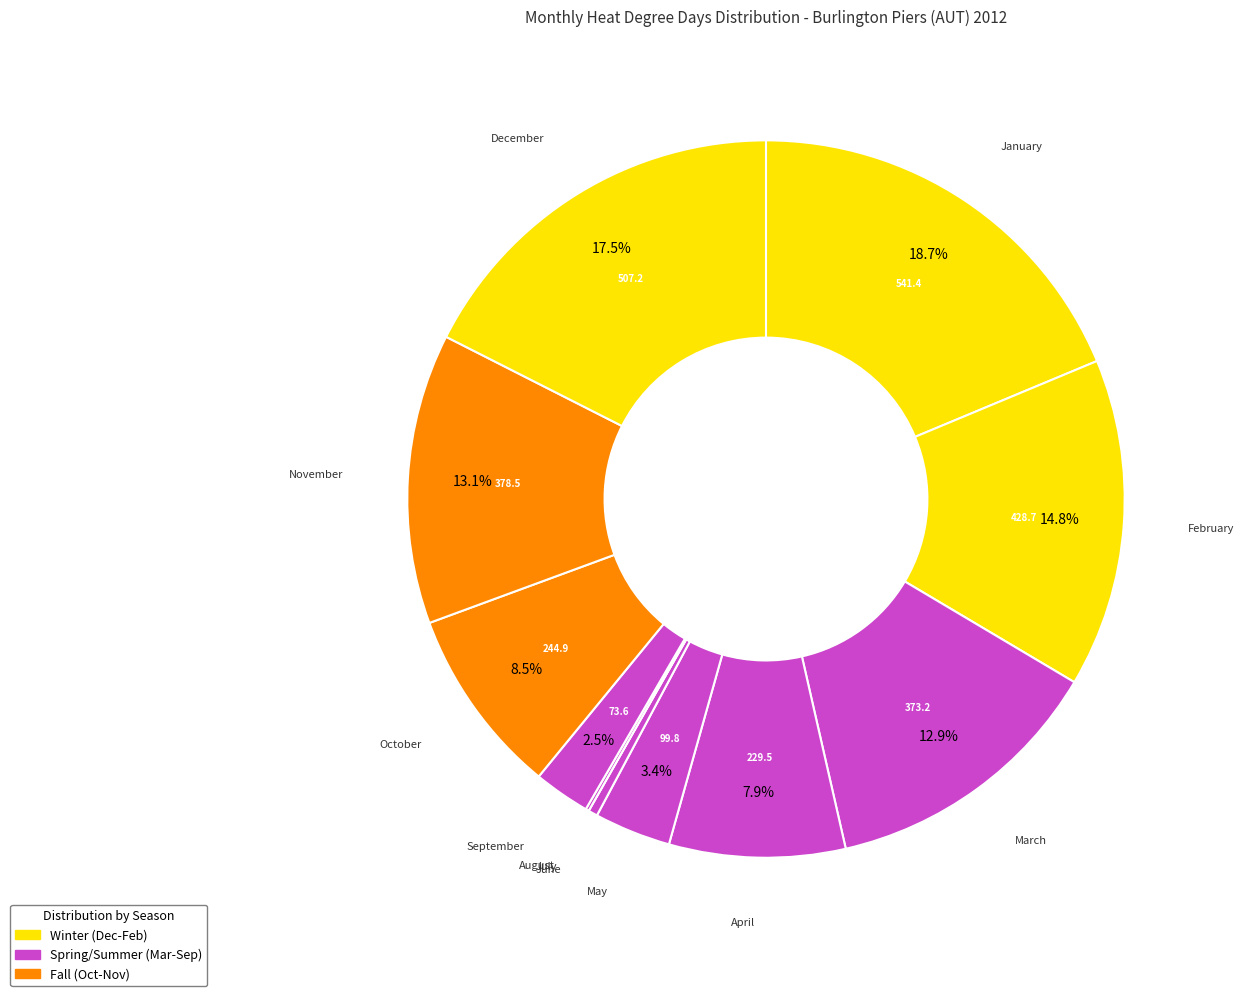

Does any single category account for the majority?

No